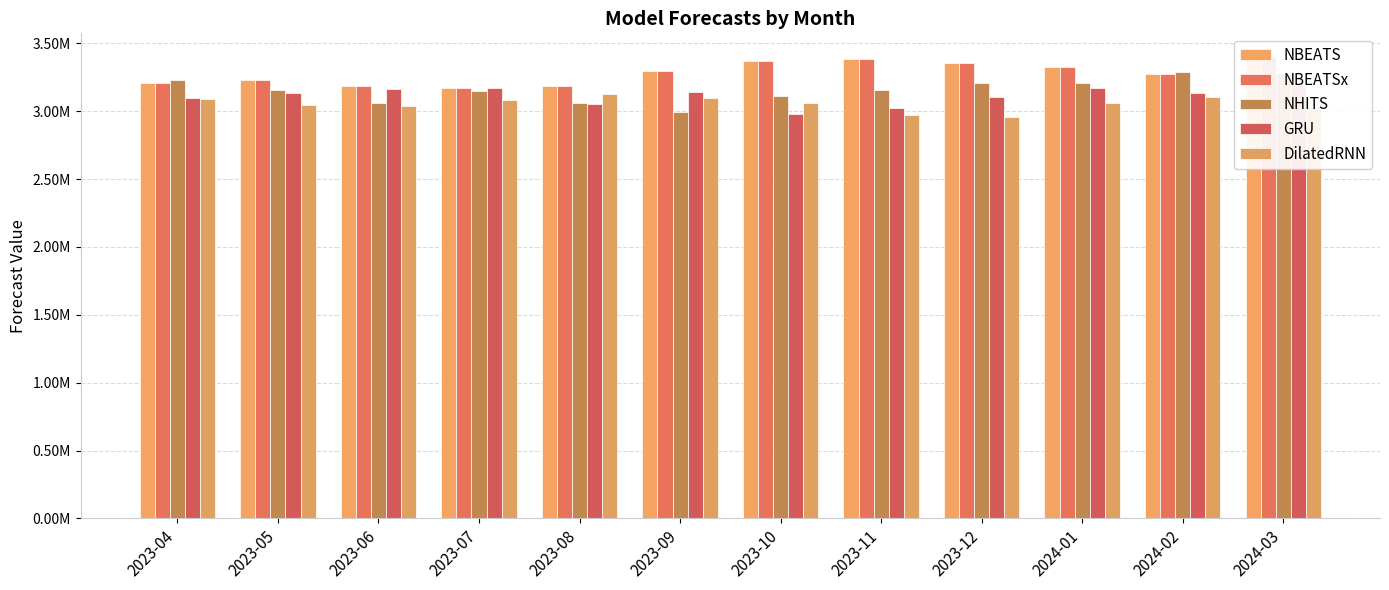

How many bars are there in total?

60